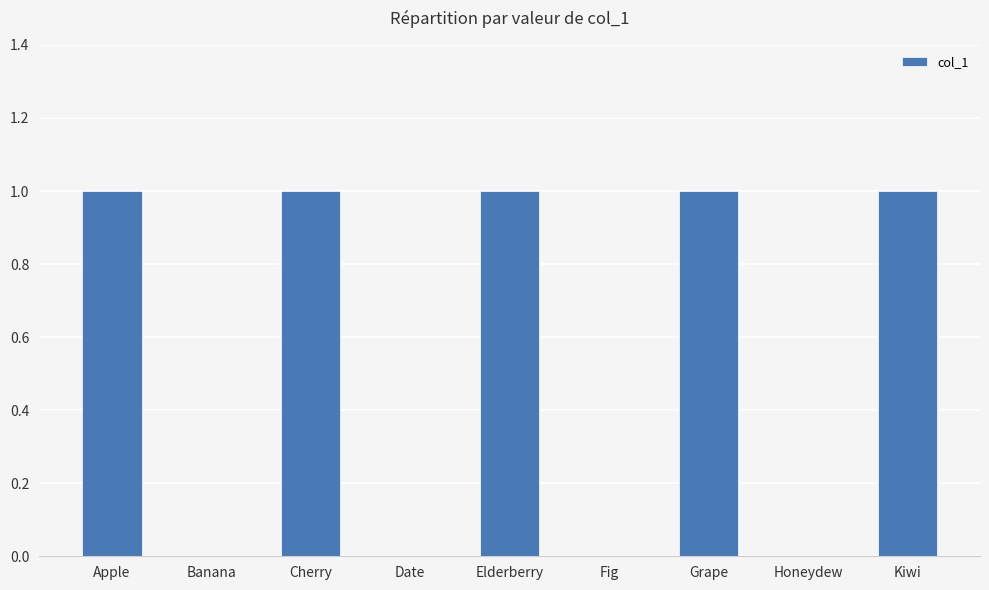

The chart shows a value of 1 at Date. True or false?

False